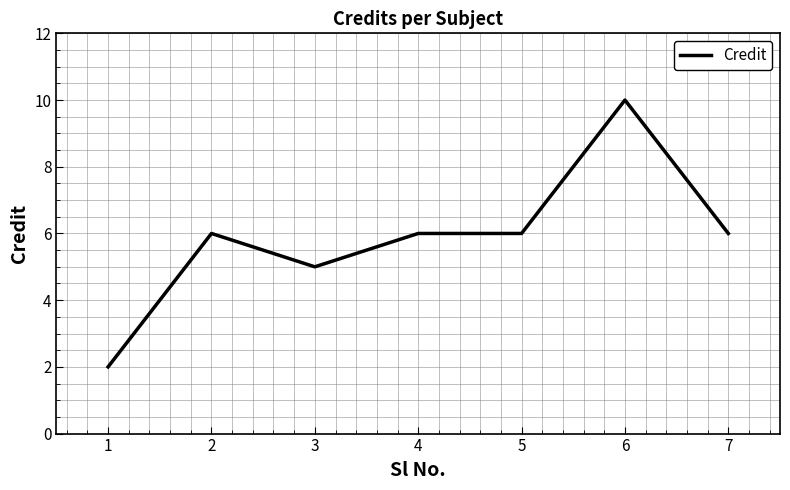

What is the greatest value displayed?

10